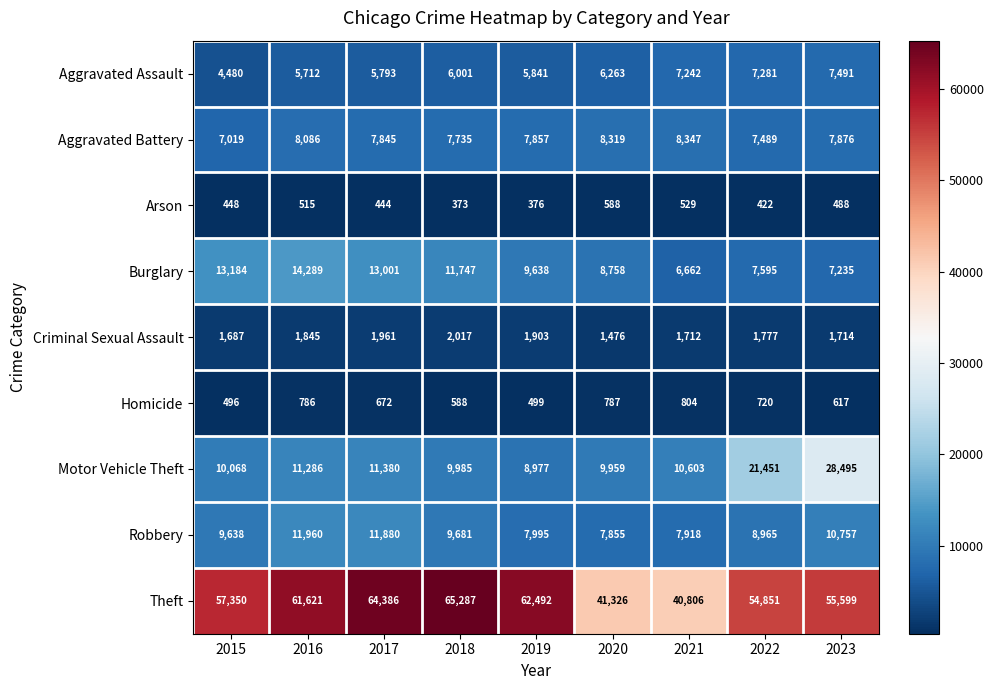

Which category has the highest value in the Aggravated Battery series?

2021